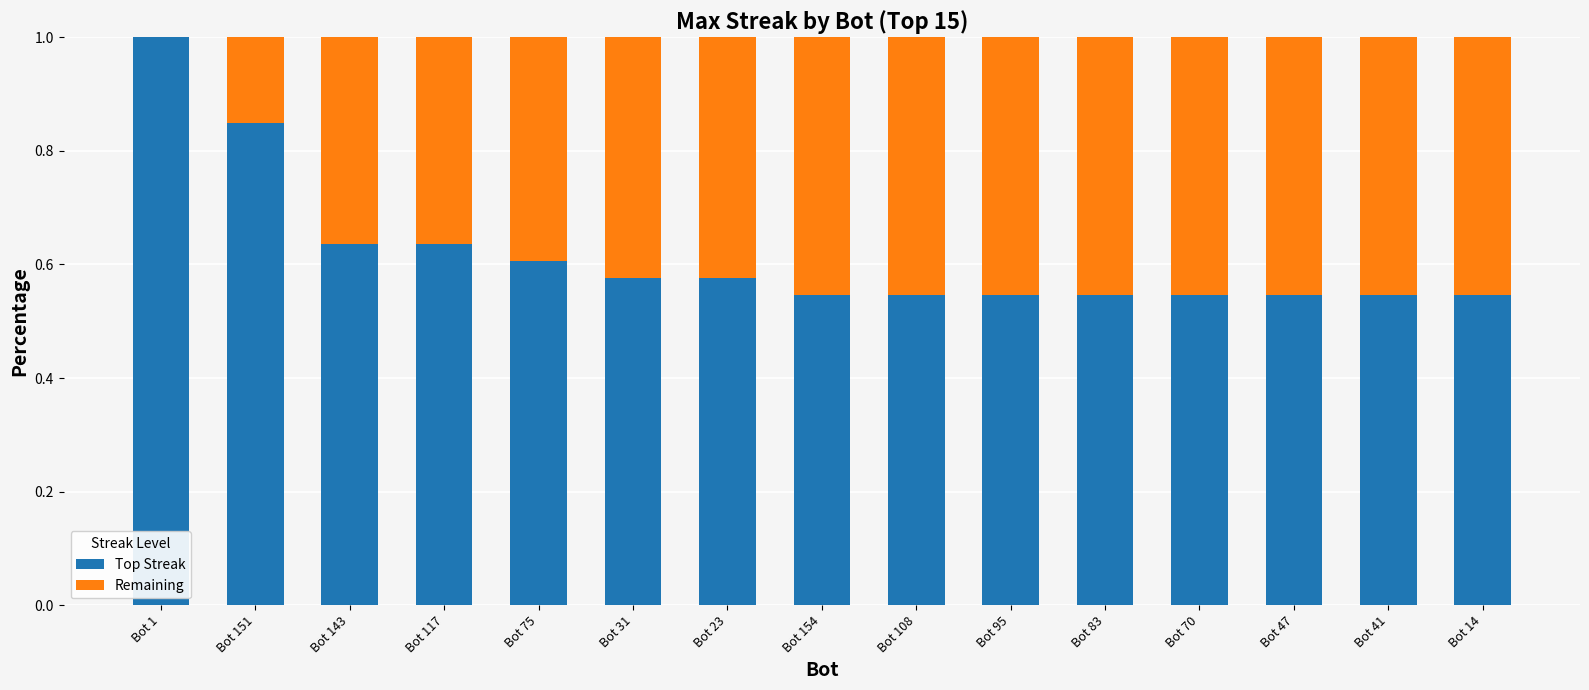

Which category has the highest value in the Top Streak series?

Bot 1